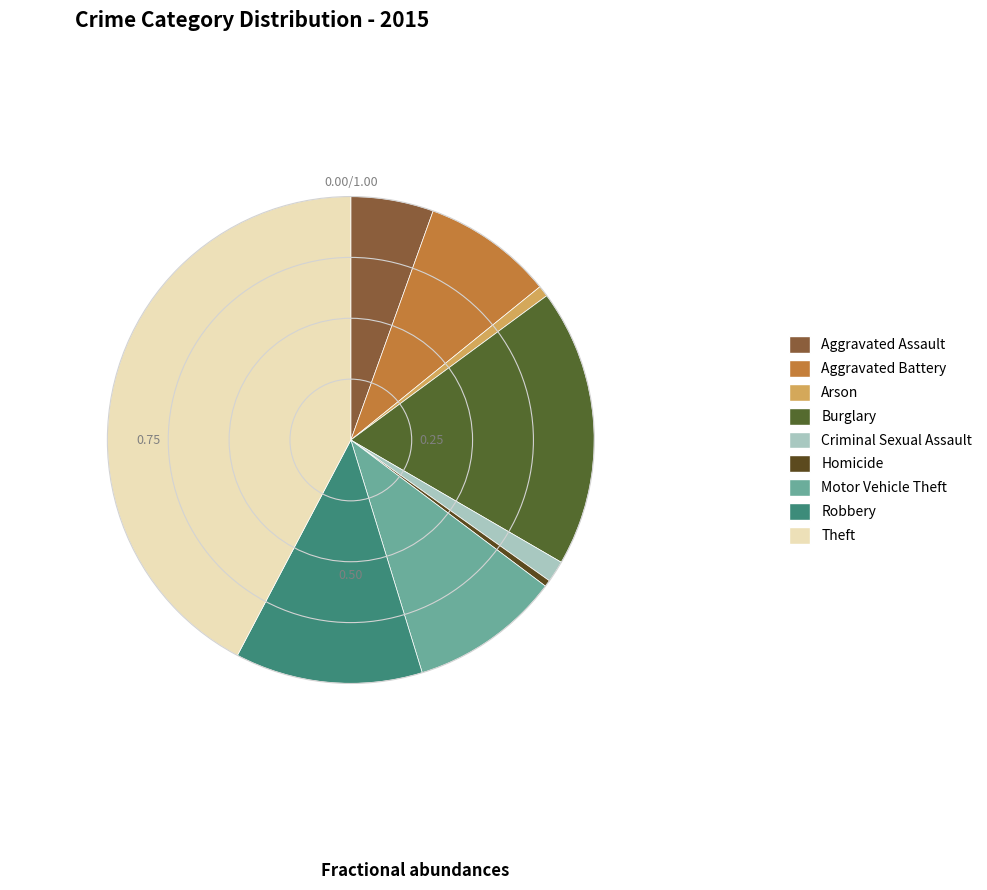

To the nearest percent, what portion does Theft represent?

42%